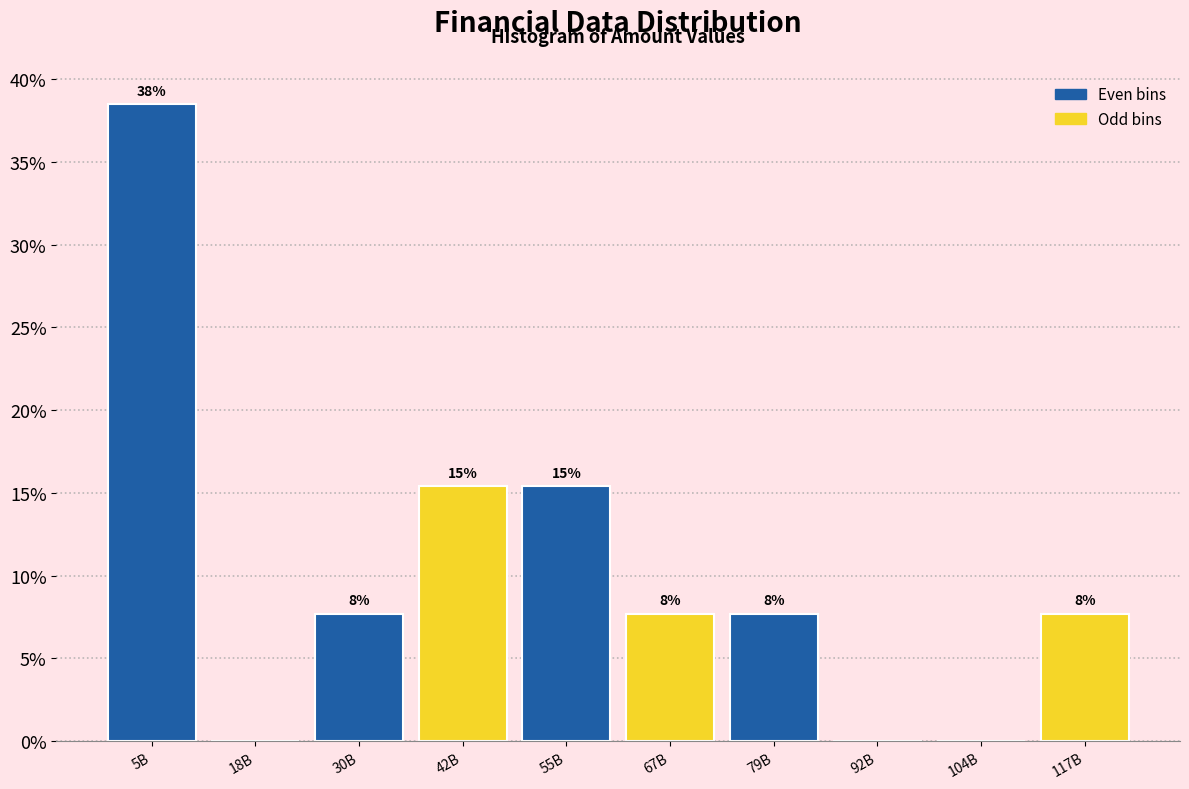

Are the bars horizontal?

No